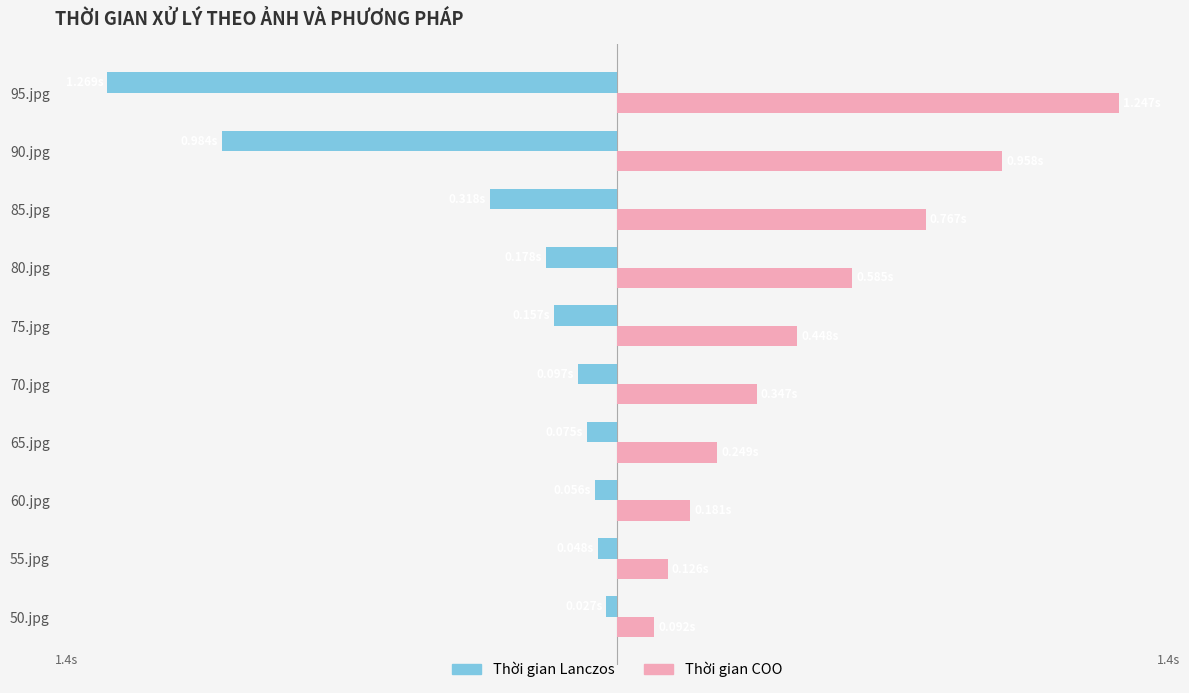

What are all the series names shown in the legend?

Thời gian Lanczos, Thời gian COO